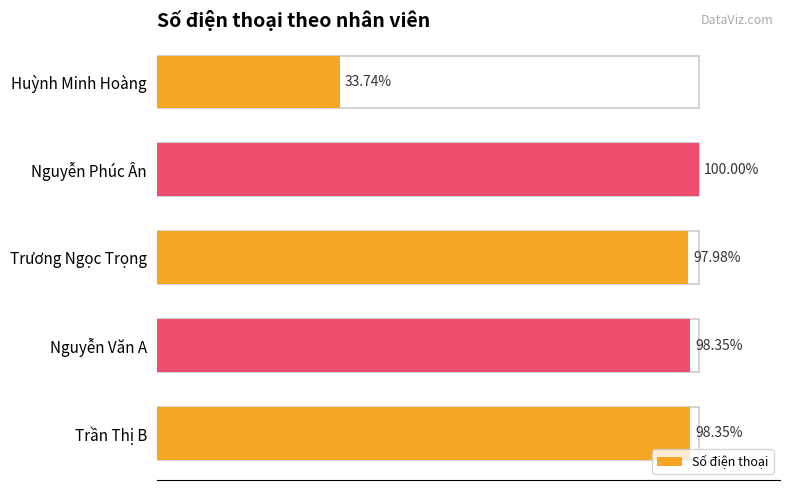

Are the bars horizontal?

Yes